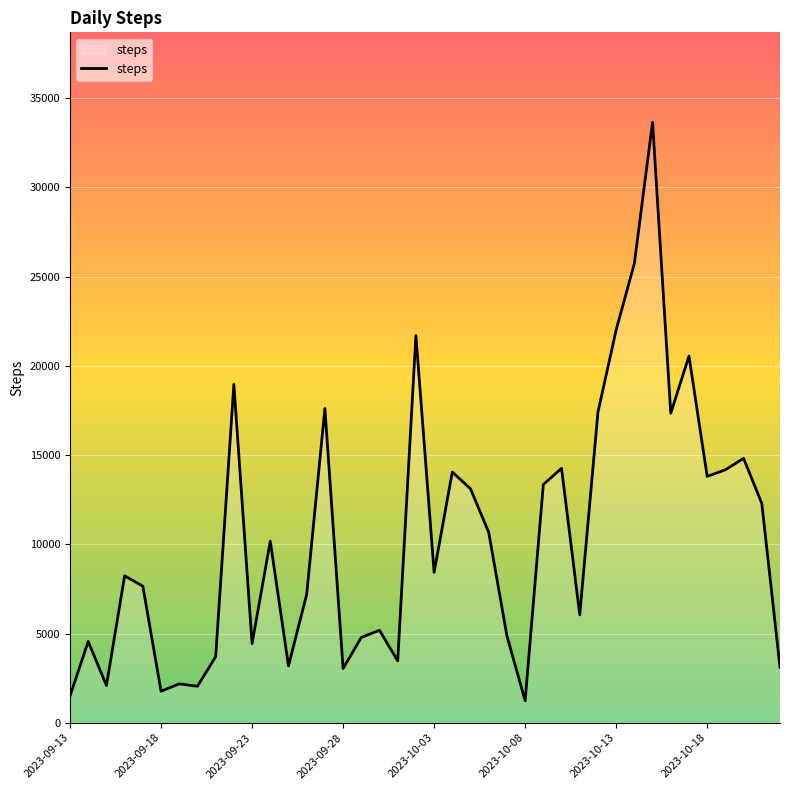

What is the difference between the maximum and minimum values?

32413